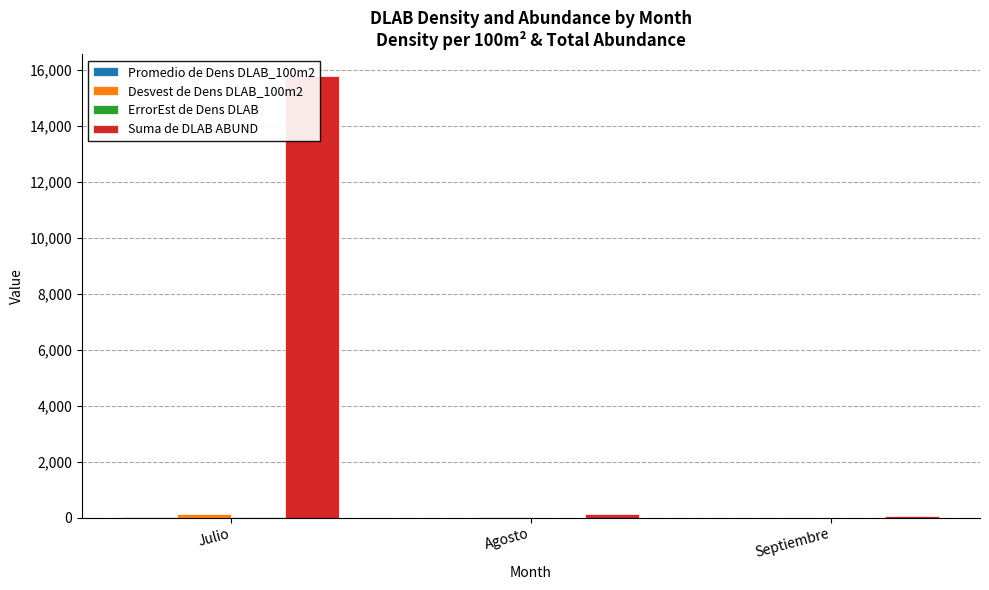

What is the difference between the second highest and minimum values in the Promedio de Dens DLAB_100m2 series?

0.2